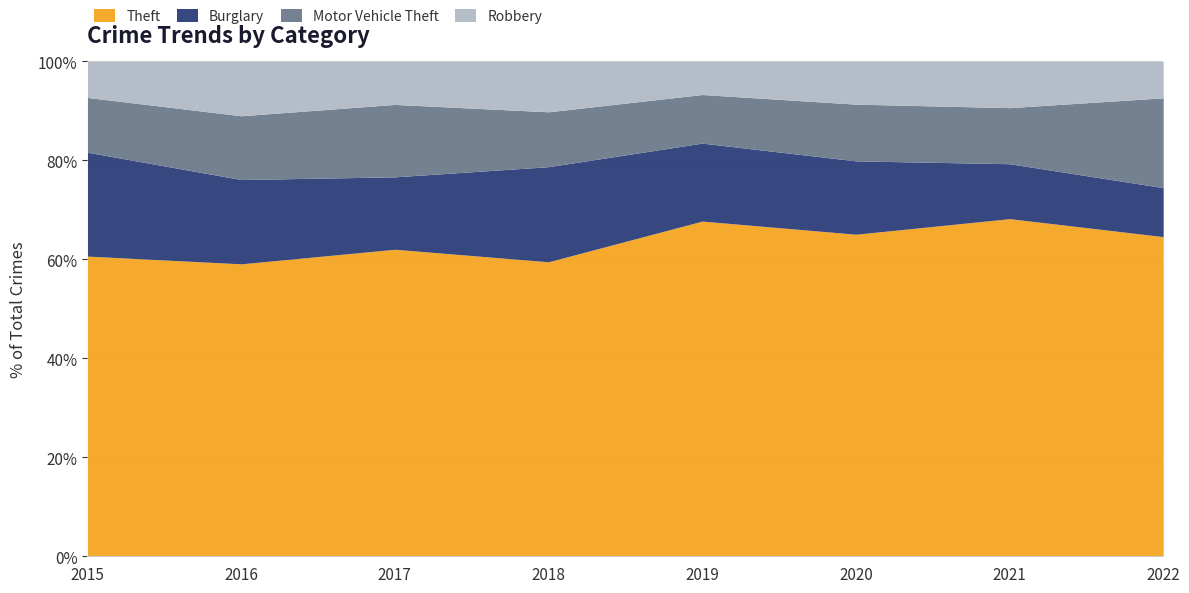

What is the maximum value for Theft?

68.2